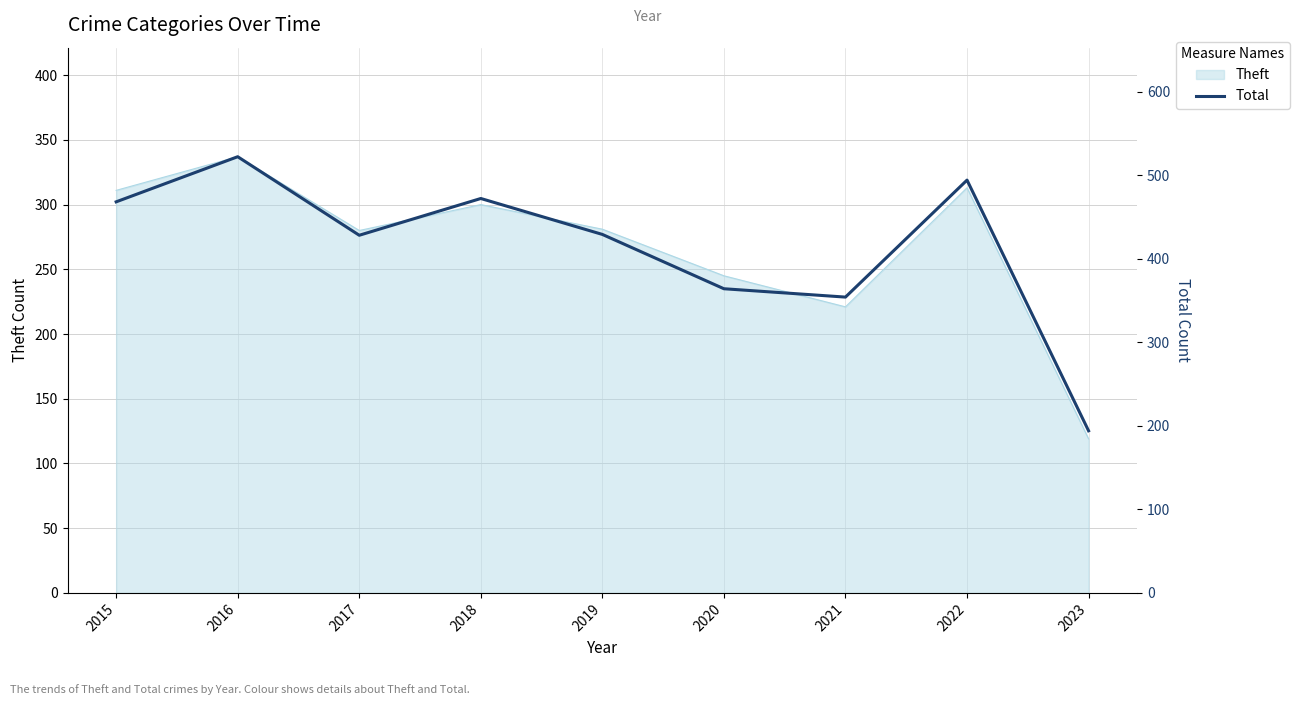

Reading left to right, transcribe all the data shown in this chart.

468	522	428	472	429	364	354	494	194